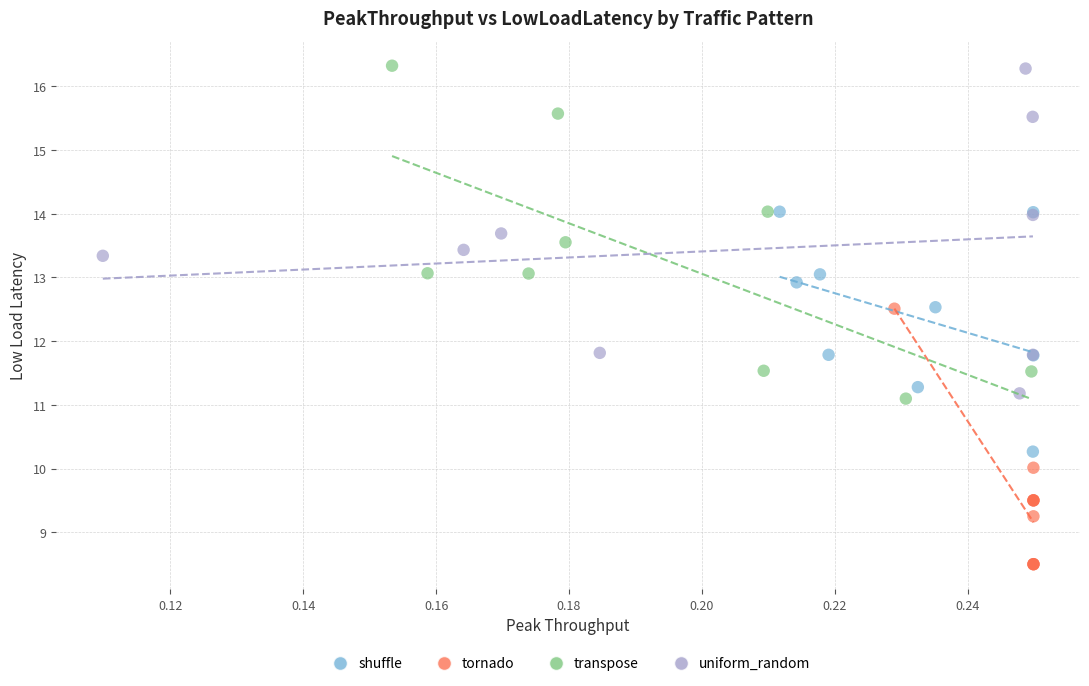

What are all the series names shown in the legend?

shuffle, tornado, transpose, uniform_random